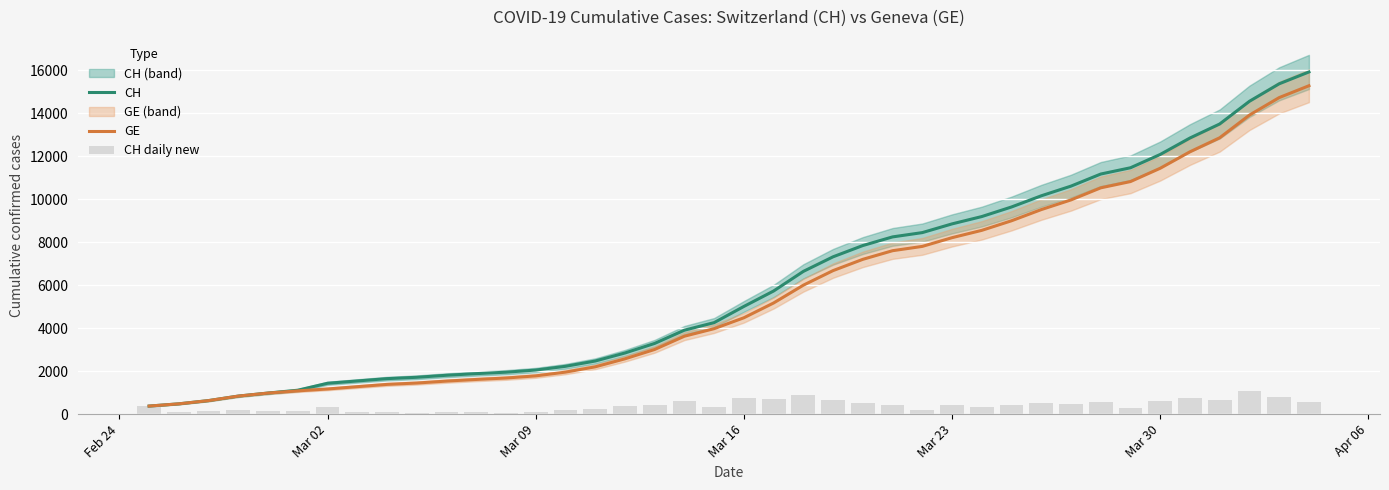

Reading left to right, what are all the values shown in this chart?

CH: 375	479	630	840	981	1113	1436	1544	1652	1715	1809	1885	1952	2051	2226	2472	2845	3291	3908	4259	5012	5731	6644	7323	7847	8249	8449	8855	9196	9642	10162	10613	11175	11467	12086	12852	13505	14561	15375	15926
GE: 375	479	630	840	981	1083	1171	1278	1384	1447	1538	1614	1681	1780	1955	2201	2574	3010	3627	3978	4485	5174	6002	6681	7205	7607	7807	8213	8554	9000	9520	9971	10533	10825	11444	12210	12863	13919	14733	15284
CH daily new: 375	104	151	210	141	132	323	108	108	63	94	76	67	99	175	246	373	446	617	351	753	719	913	679	524	402	200	406	341	446	520	451	562	292	619	766	653	1056	814	551